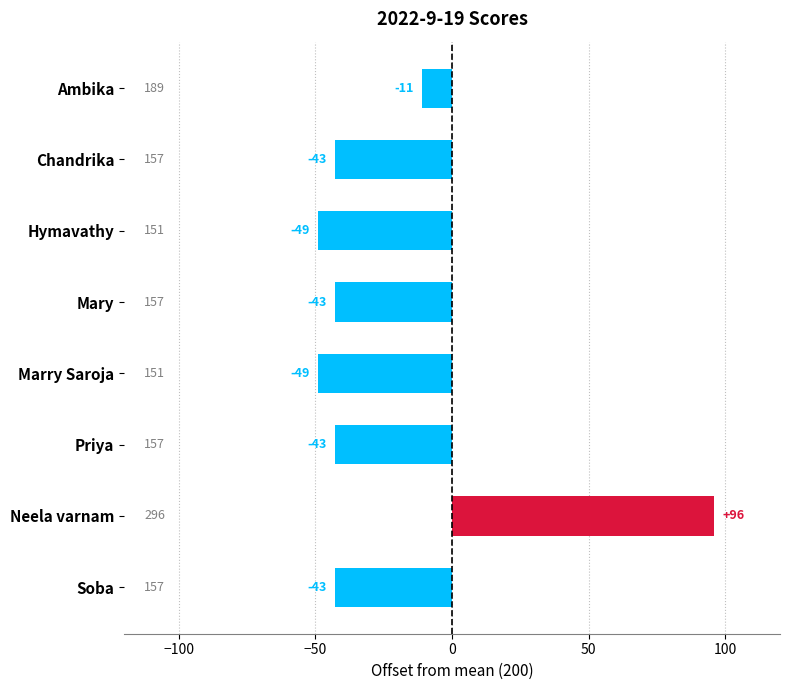

What is the label of the 1st bar from the top?

Ambika